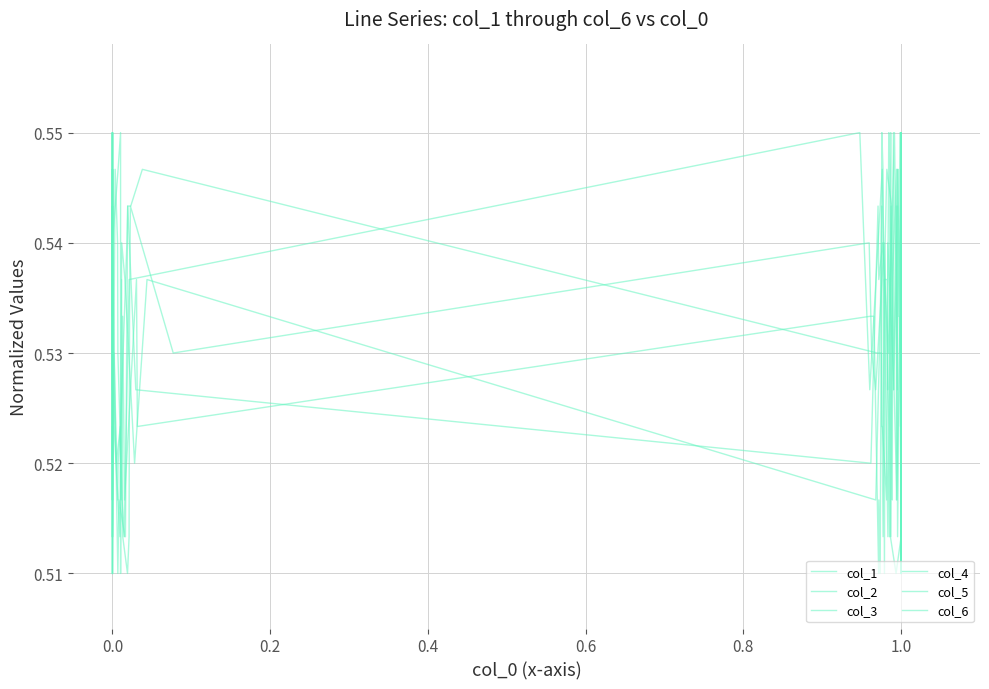

The value of col_2 at 0.0 is 0.8. True or false?

False